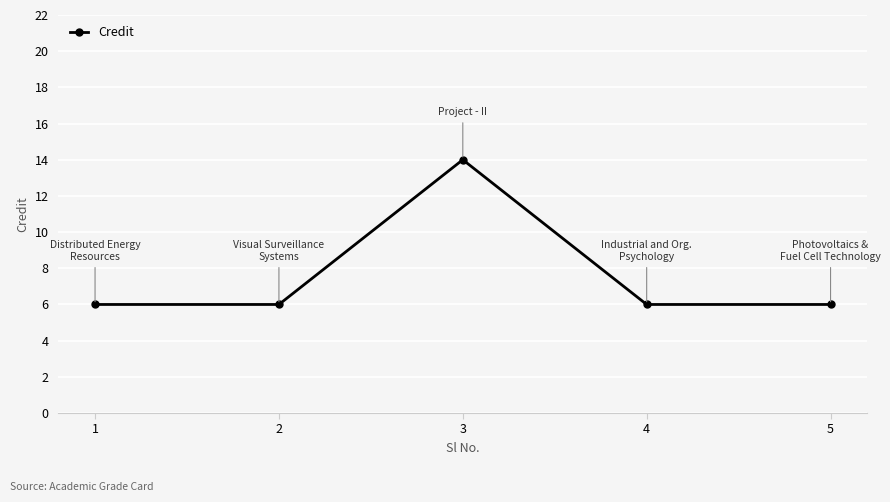

Approximately how many times larger is the value at 3 compared to 2?

2.3